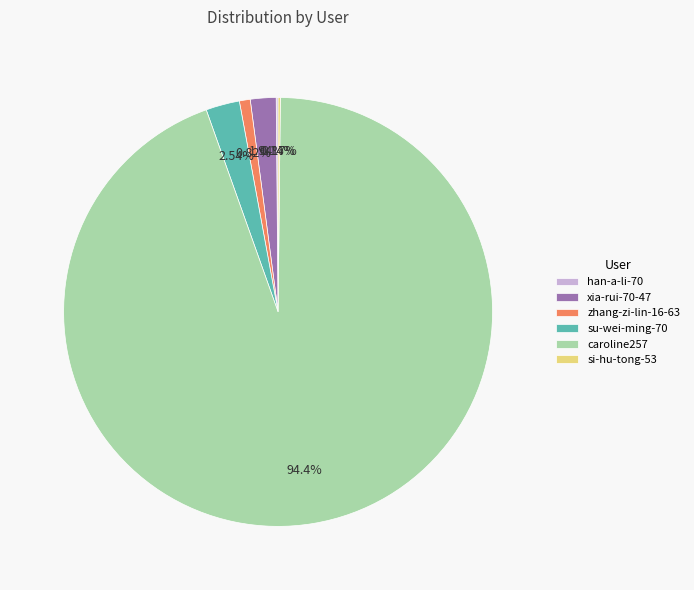

To the nearest percent, what percentage of the pie is zhang-zi-lin-16-63?

1%